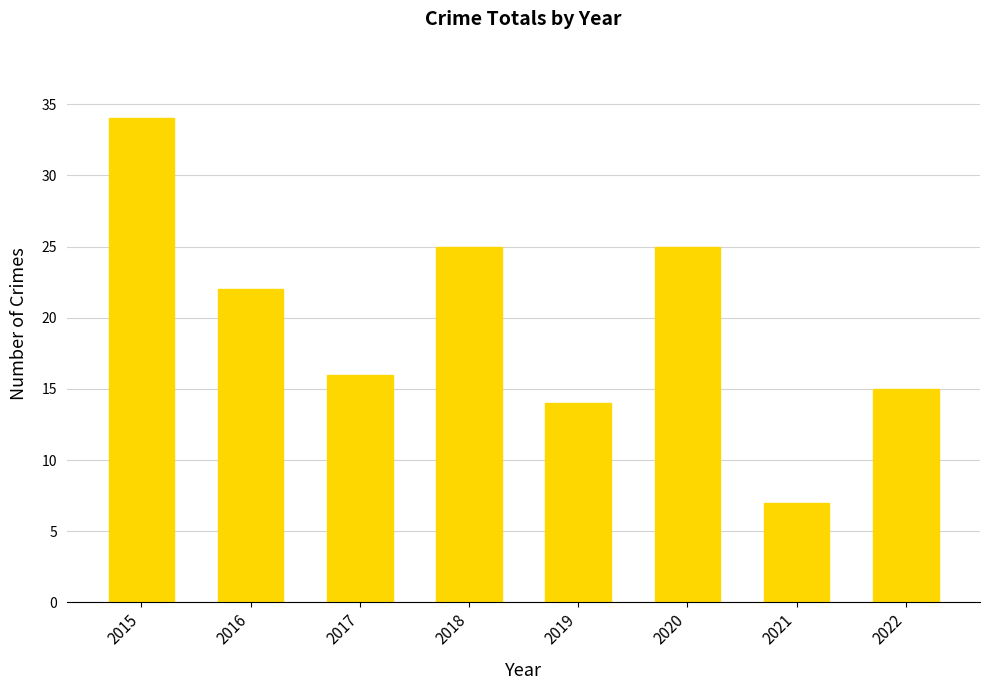

What is the difference between the maximum and minimum values?

27